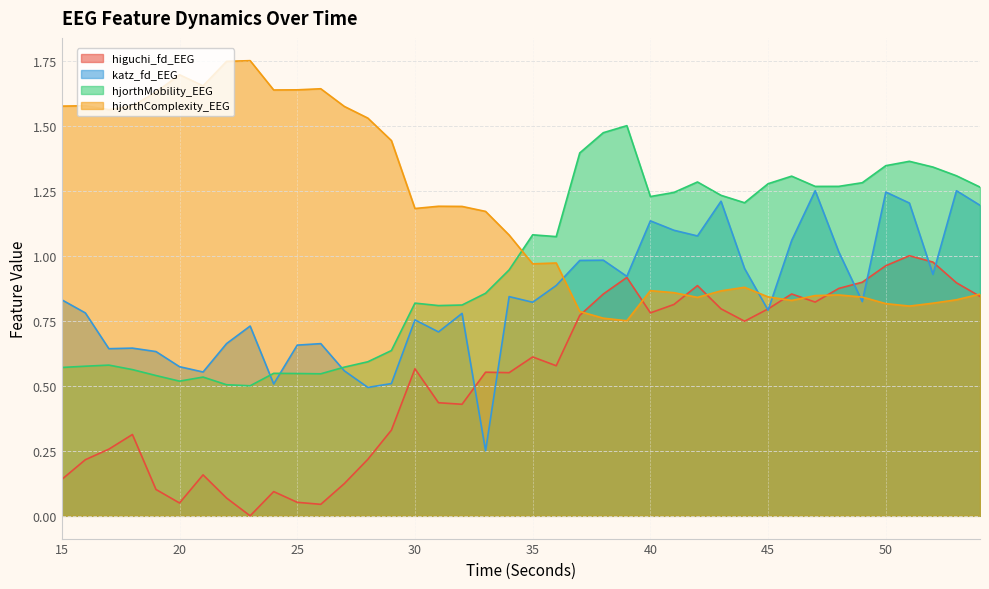

Where is the first local minimum for katz_fd_EEG?

17